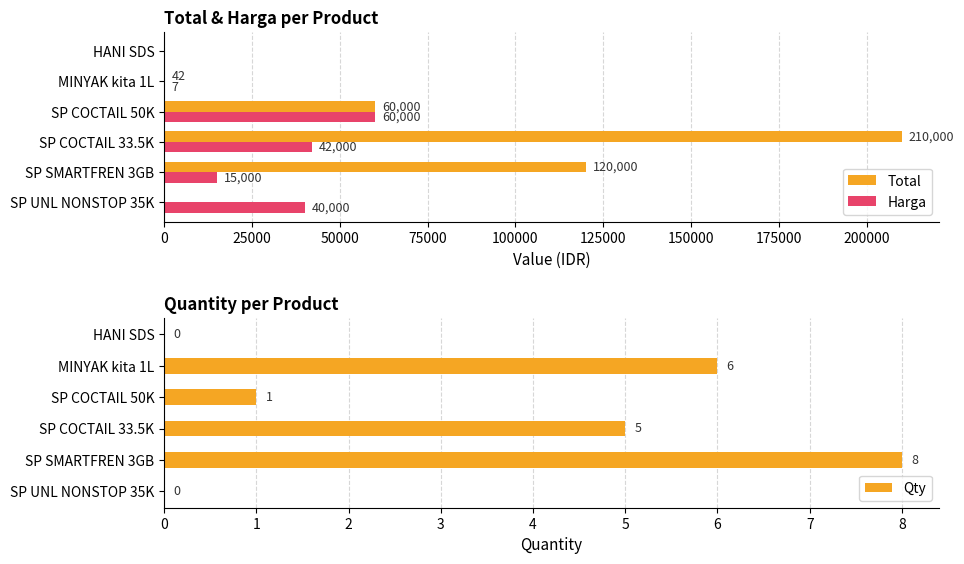

What is the difference between the maximum and minimum values in the Qty series?

8